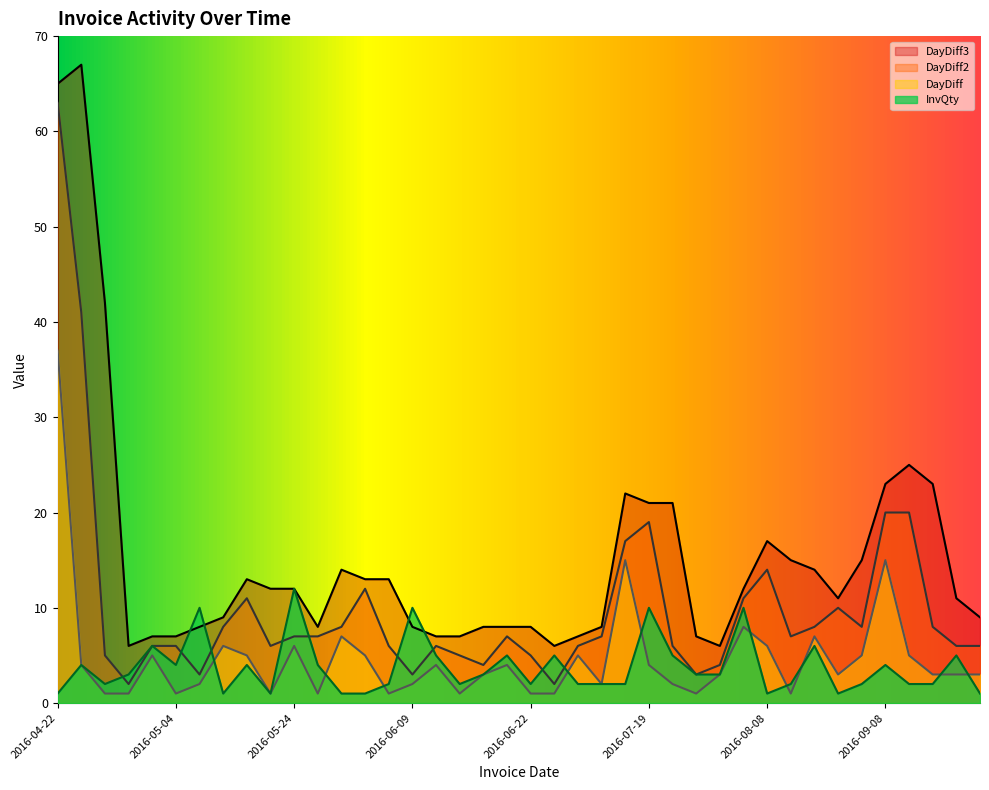

Which series has the largest total across all categories?

DayDiff3